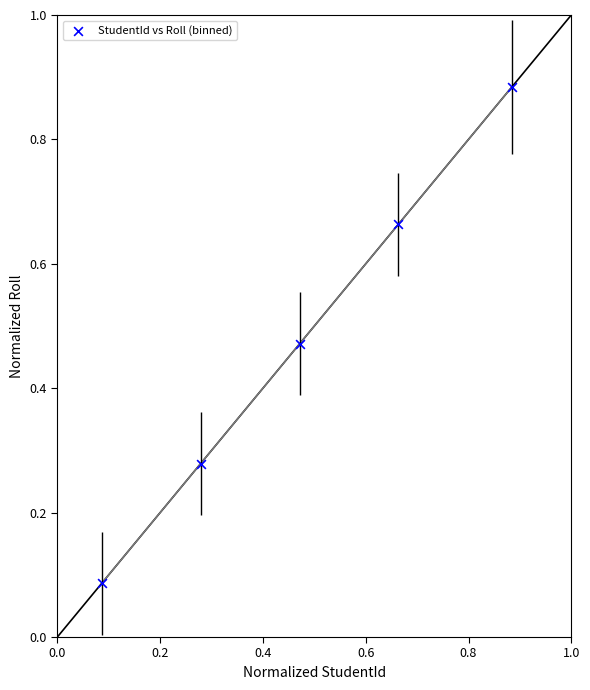

What is the range of Y values (max minus min)?

0.8